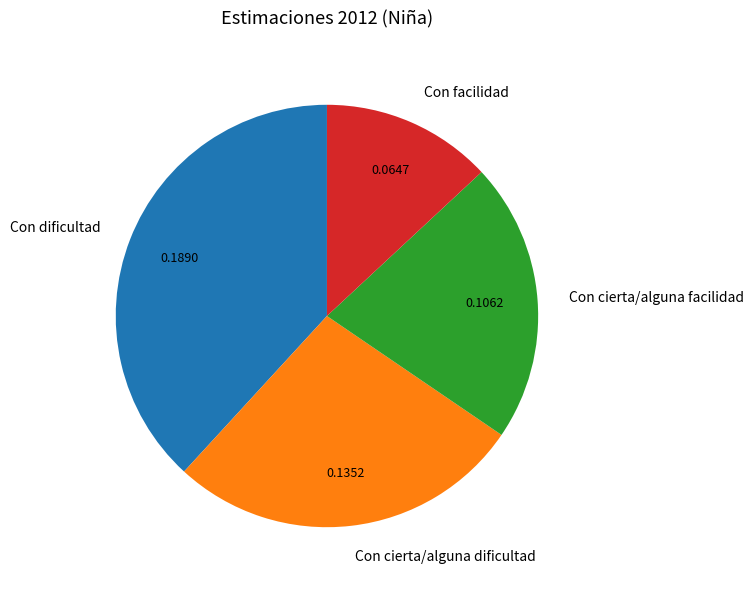

Is the sum of Con dificultad and Con facilidad greater than half?

Yes